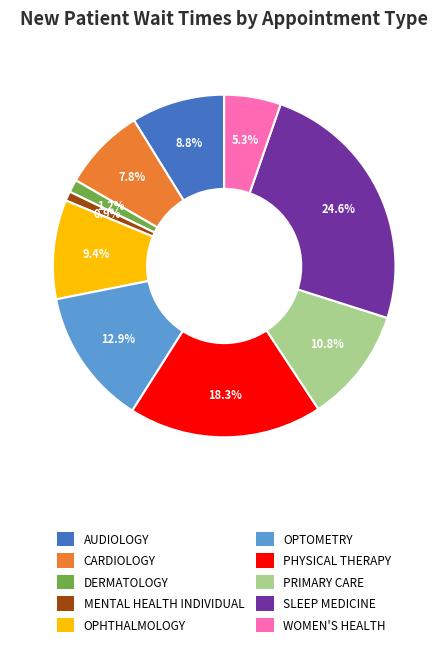

What percentage is the SLEEP MEDICINE slice, to the nearest percent?

25%